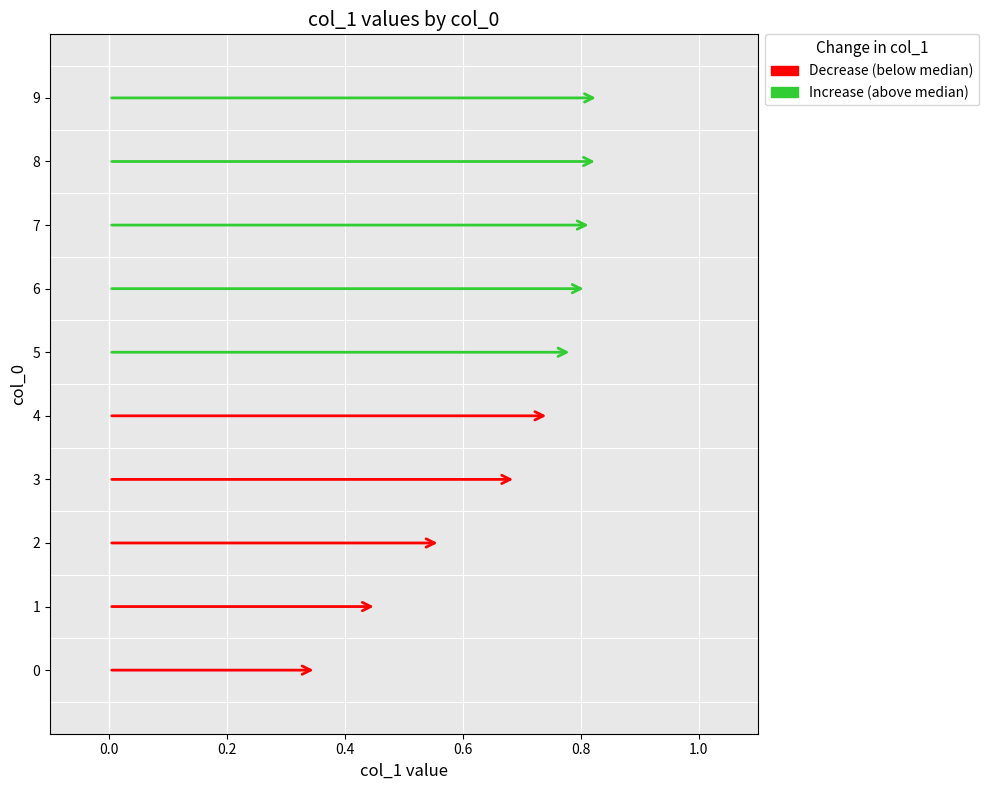

What is the sum of the values at 6 and 1?

1.3